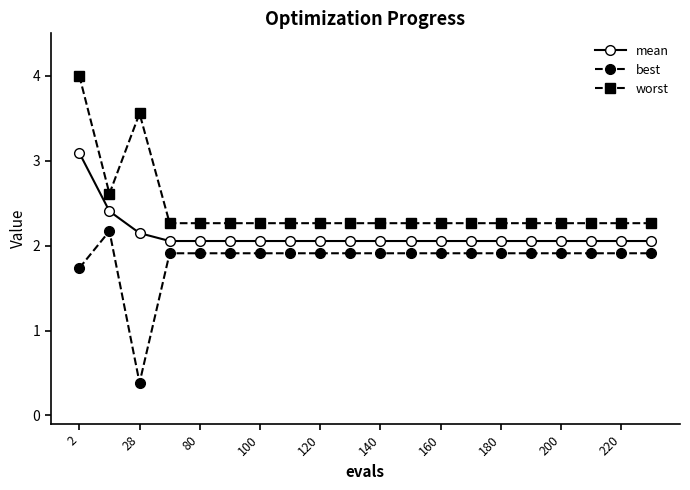

Which series has the largest total across all categories?

worst